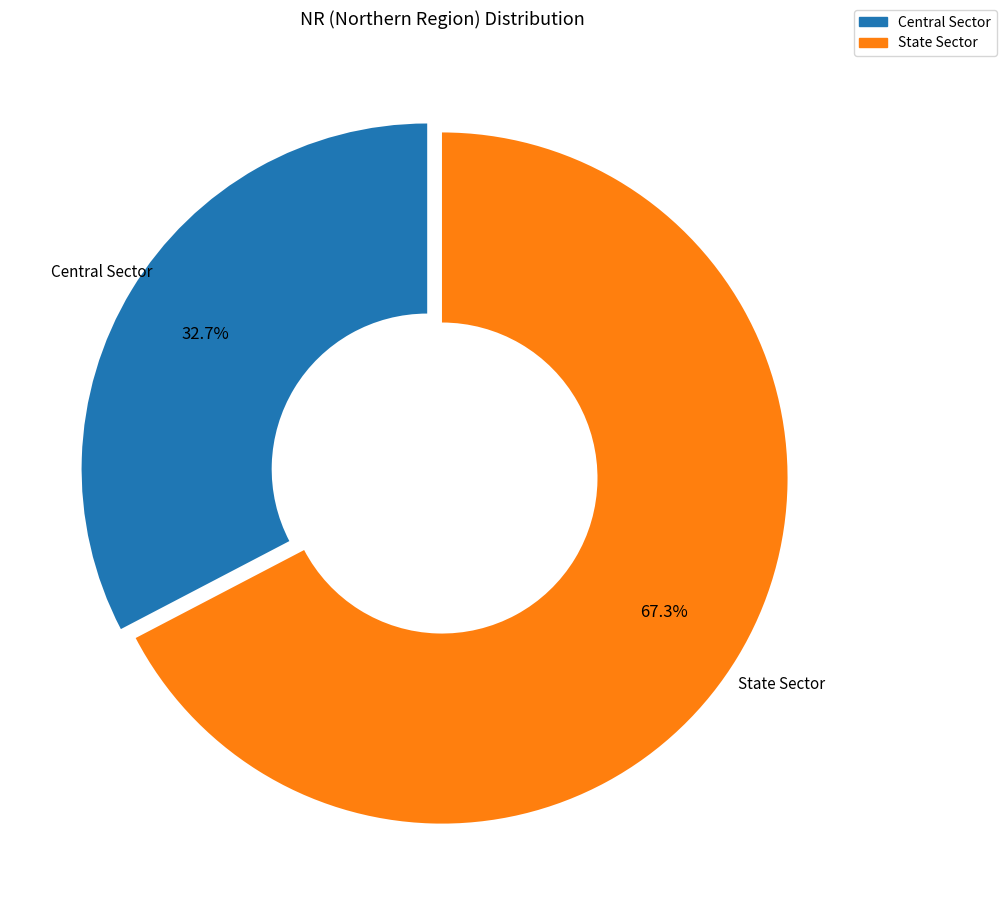

To the nearest percent, what is the combined percentage of Central Sector and State Sector?

100%